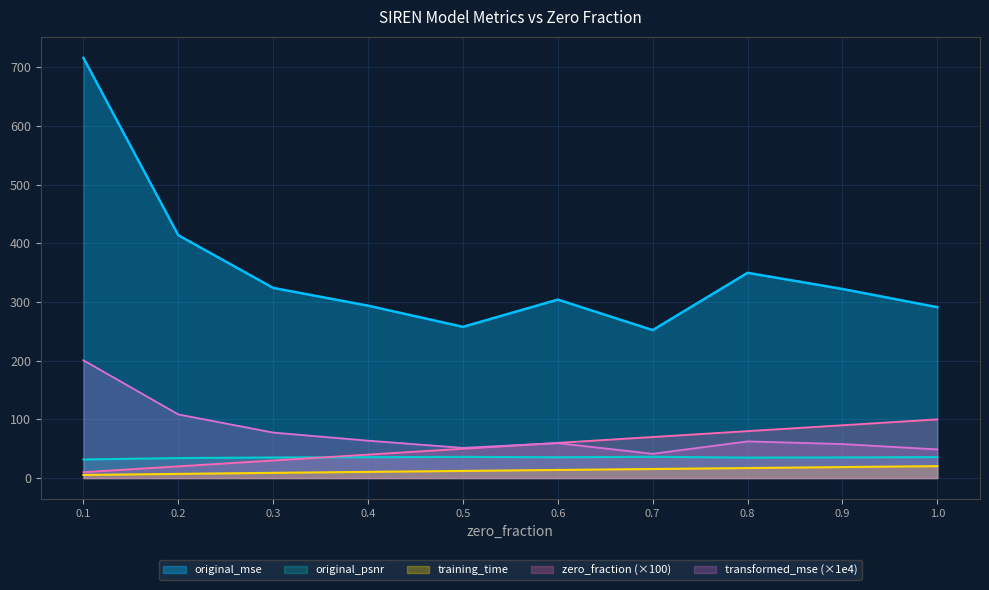

What is the difference between the second highest and minimum values in the original_mse series?

161.7